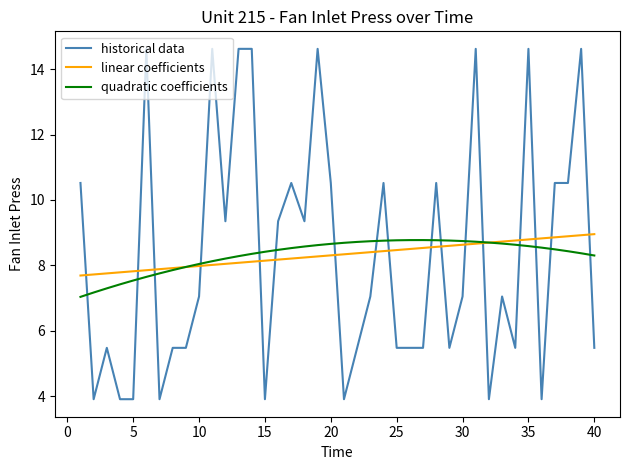

Count the number of categories in the chart.

40